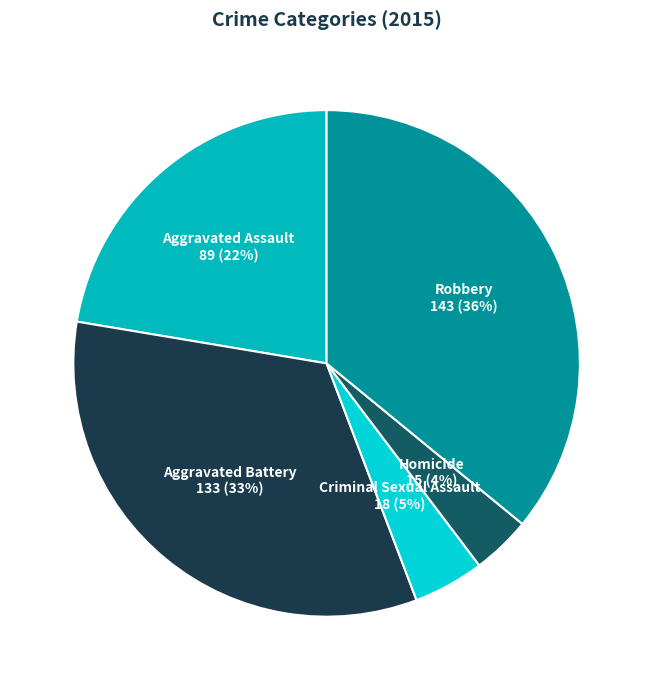

To the nearest percent, what portion does Criminal Sexual Assault represent?

5%